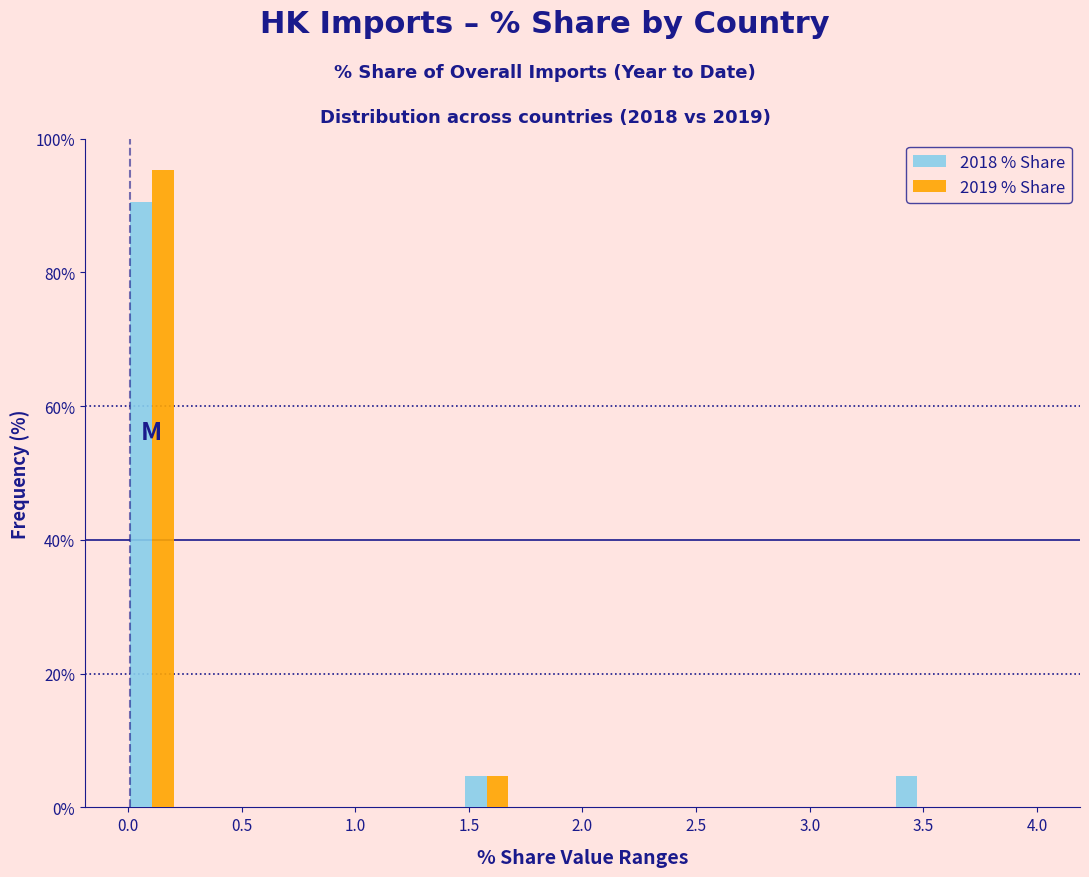

What is the height of the 2018 % Share bar covering 0.00 to 0.20 on the x-axis? Neither the bar edges nor the heights are printed on the chart, so give them approximately, as read against the axes.

90